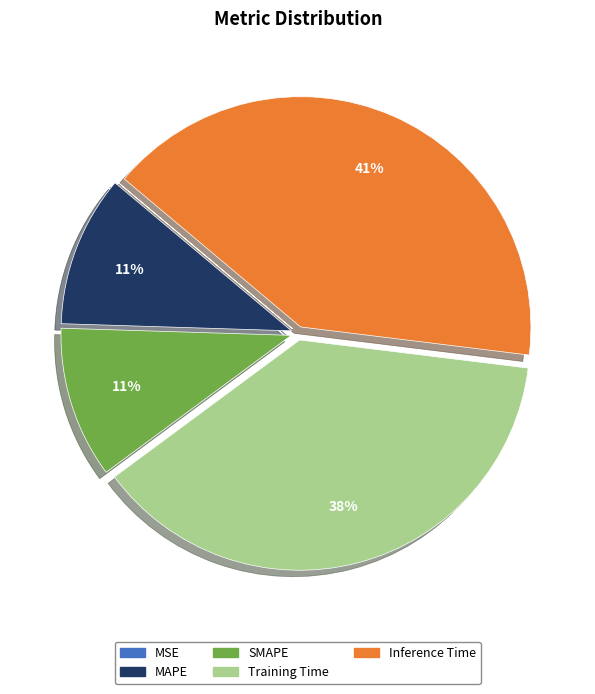

Does any single category account for the majority?

No